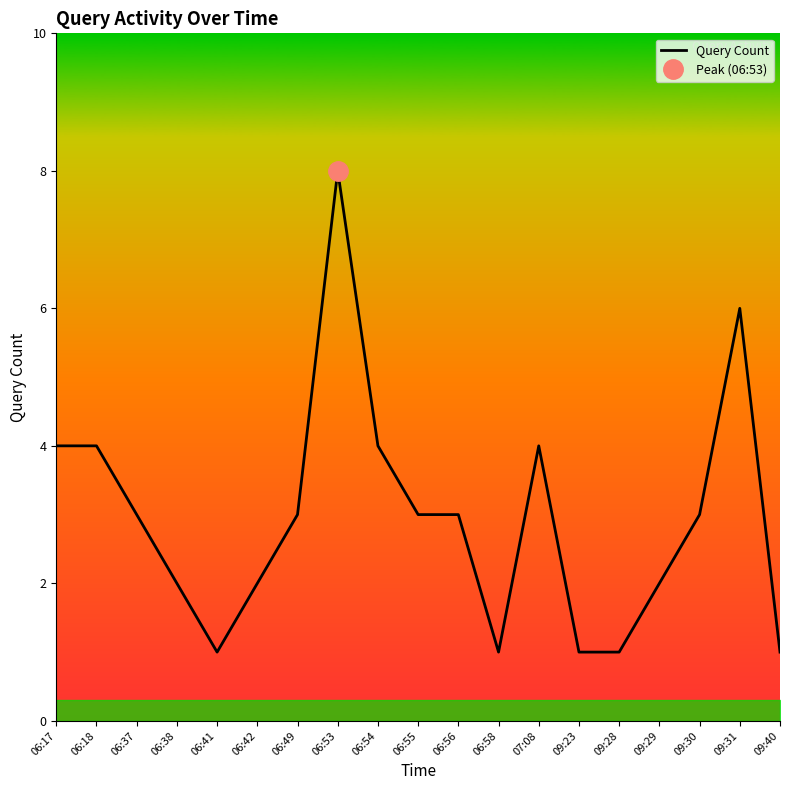

Which label corresponds to the largest value in the chart?

06:53